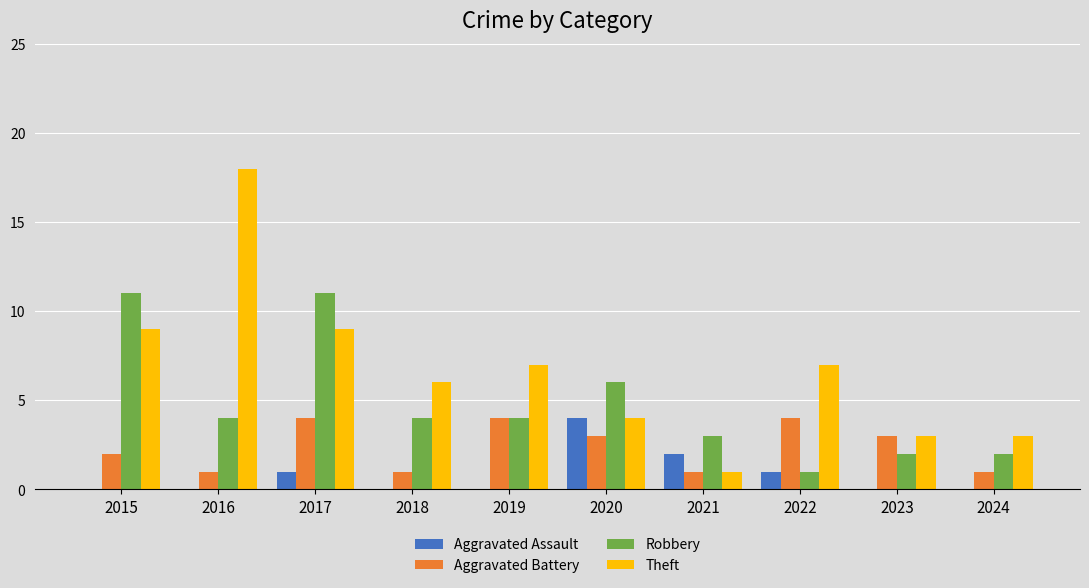

Where is Aggravated Assault nearest to the value 2?

2021